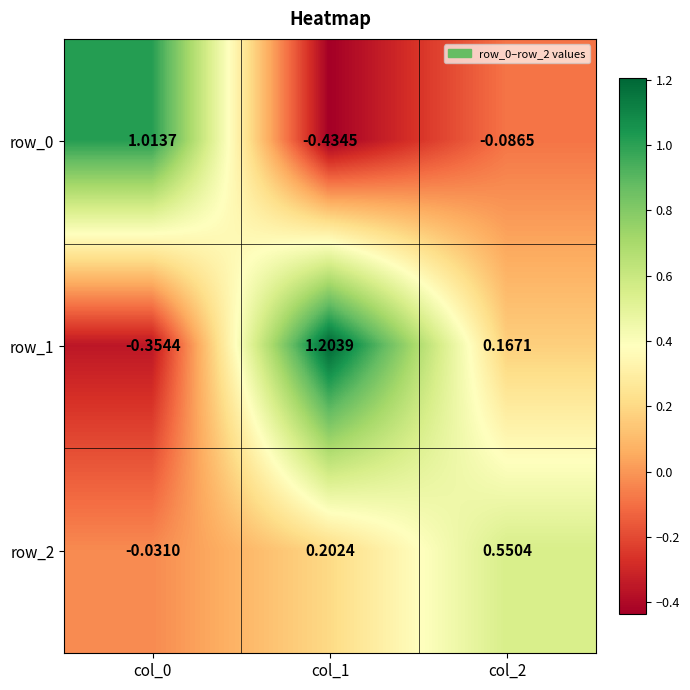

Reading left to right, what are all the values shown in this chart?

row_0: 1.0	-0.4	-0.1
row_1: -0.4	1.2	0.2
row_2: -0.0	0.2	0.6